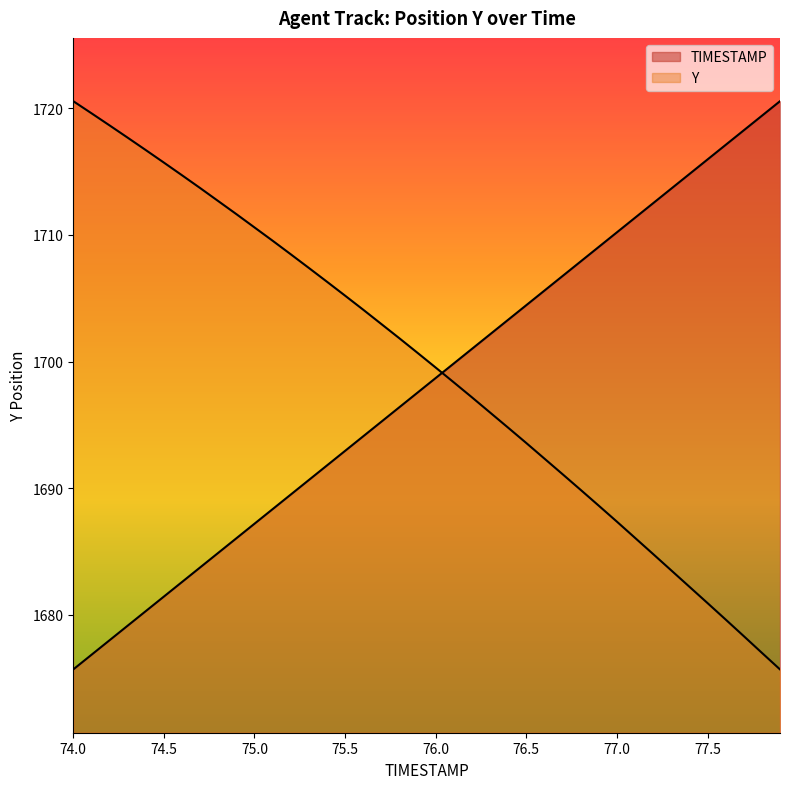

How many lines are shown in the chart?

2